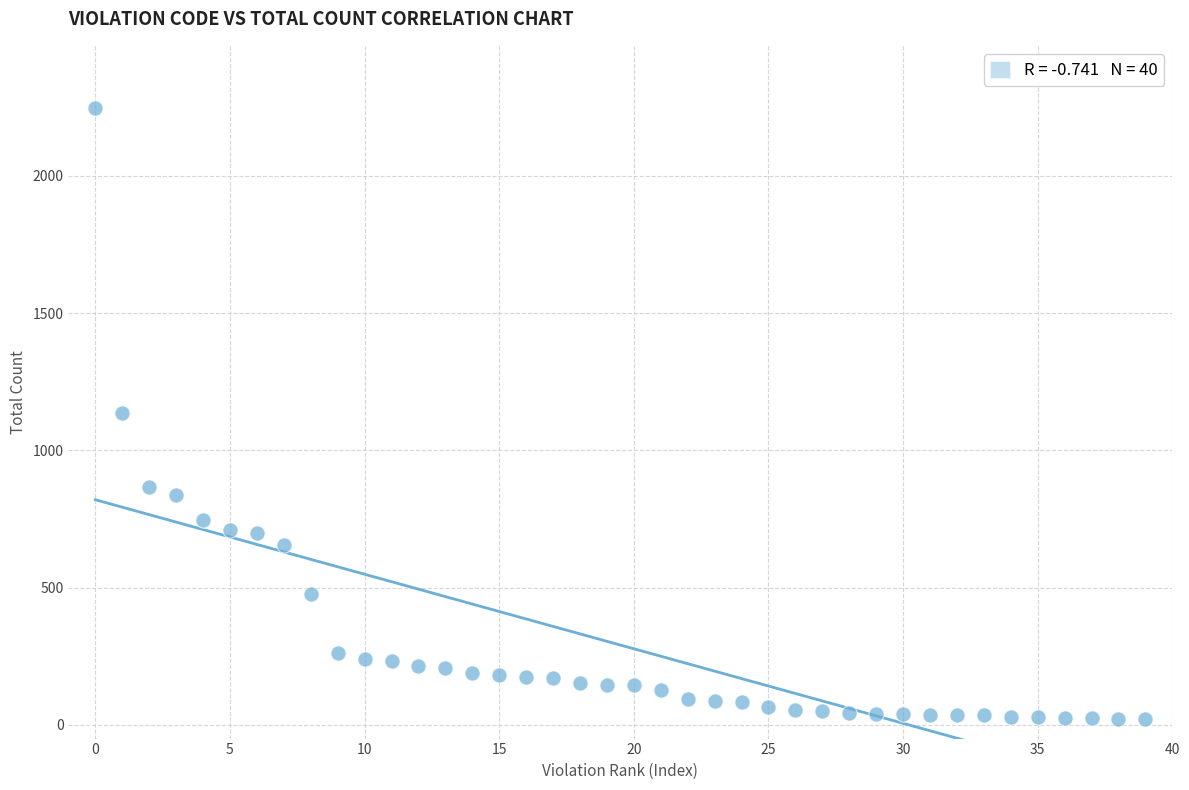

What is the range of Y values (max minus min)?

2226